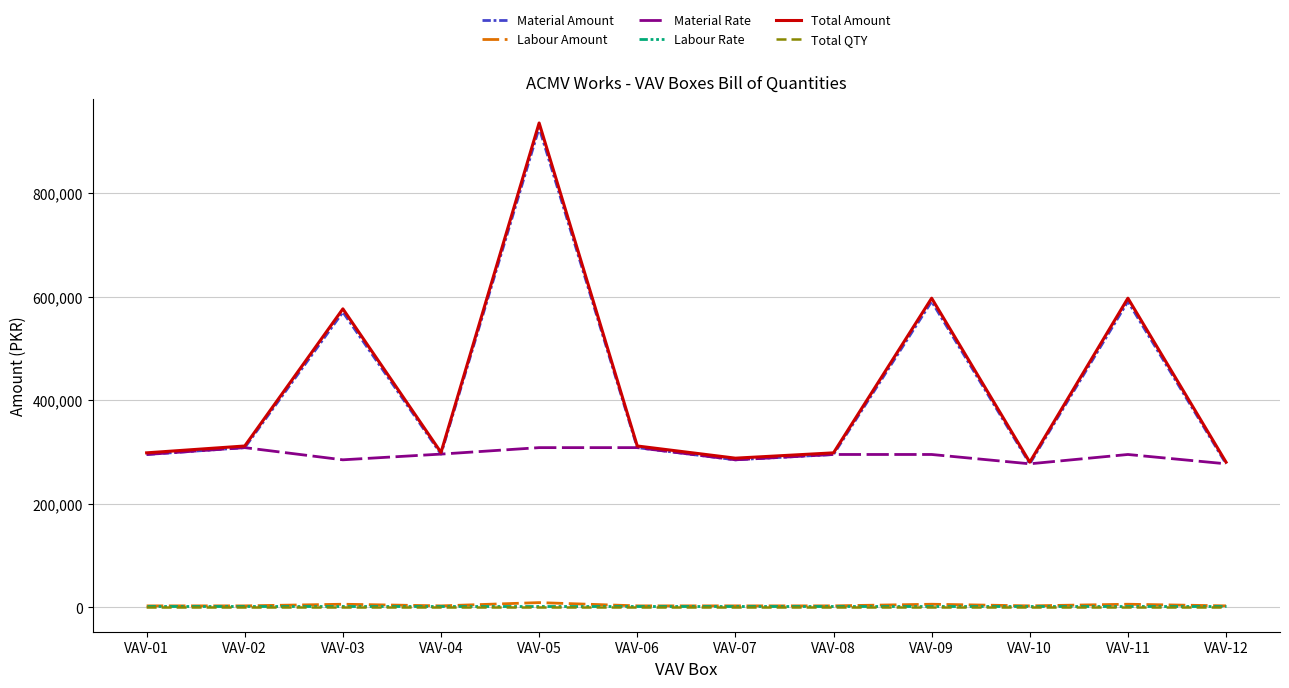

The value of Total Amount at VAV-08 is 298620. True or false?

True